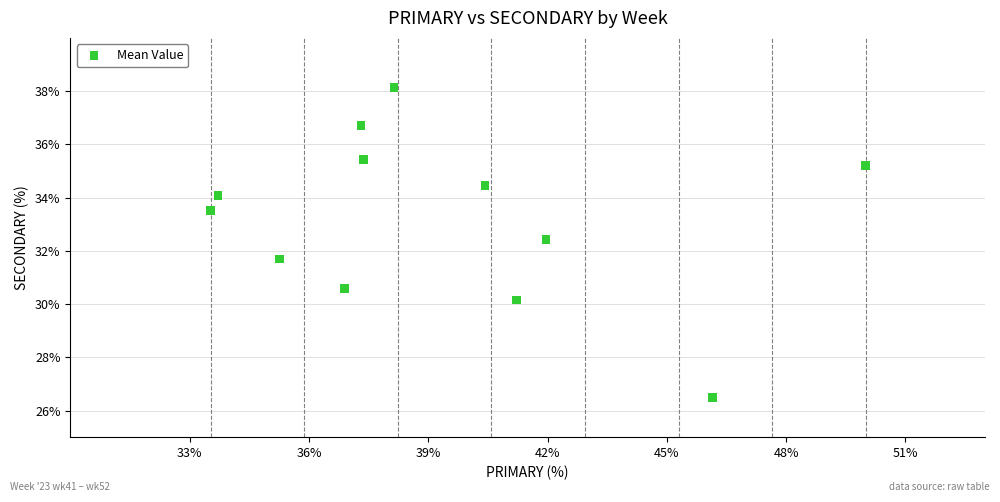

What is the average Y value?

33.2